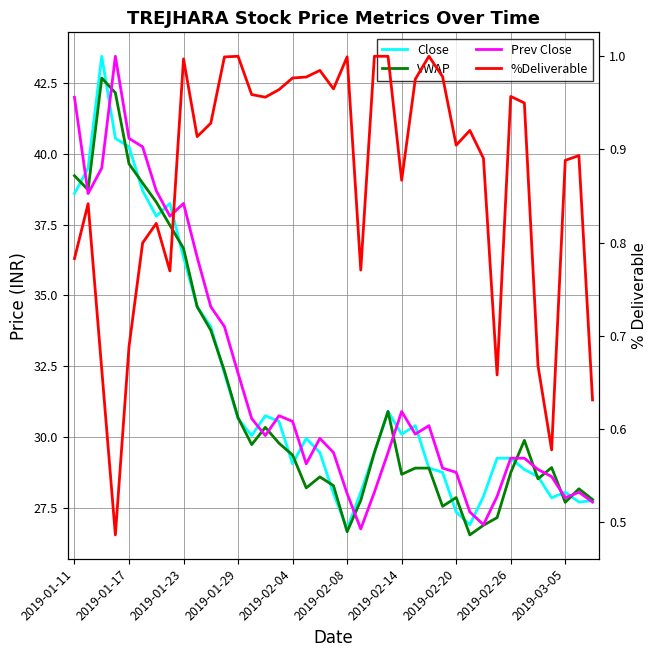

How many data points does each series have?

39